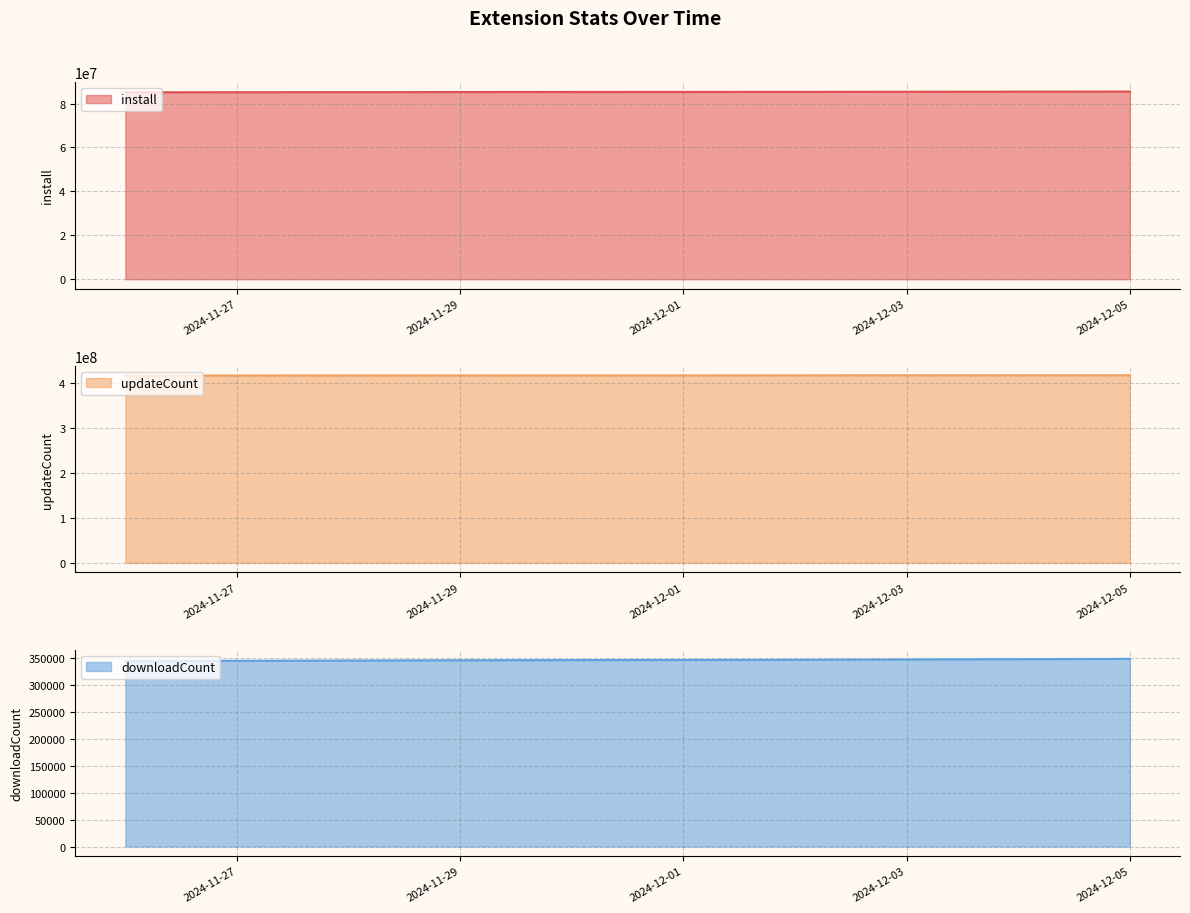

Between 2024-11-29 and 2024-12-01, which series saw the biggest shift?

updateCount